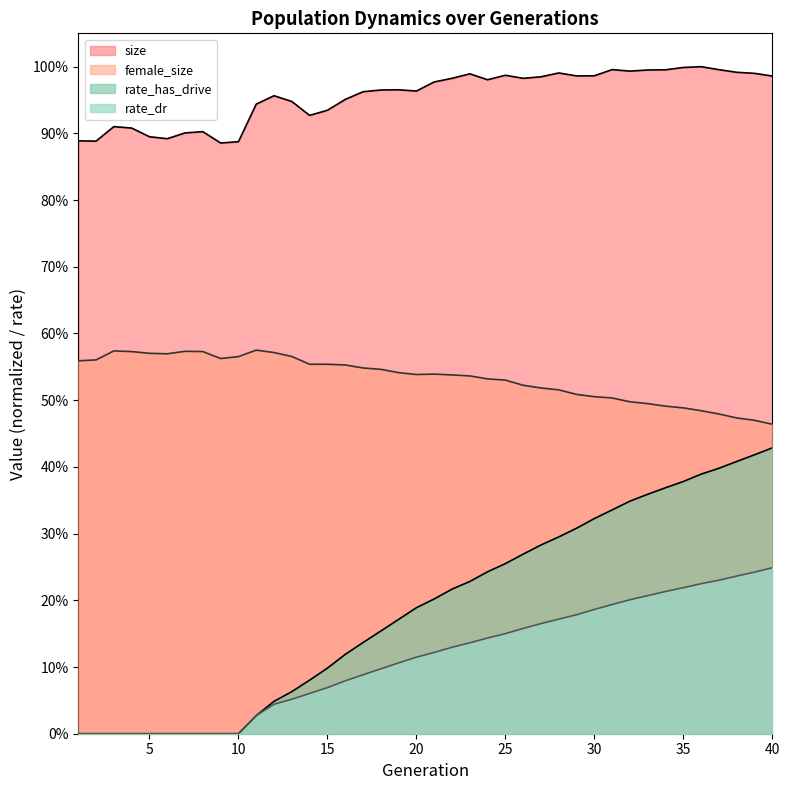

What is the difference between the maximum and minimum values in the size series?

0.1